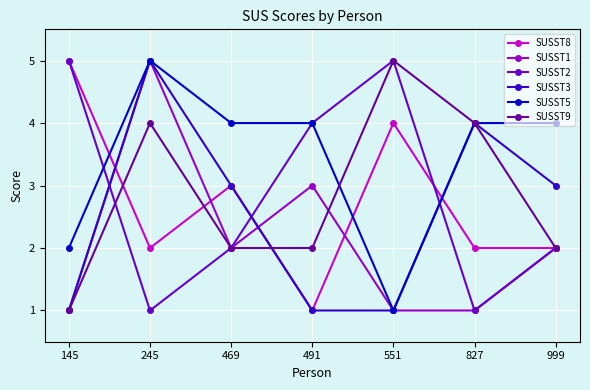

Does the chart have visible grid lines?

Yes